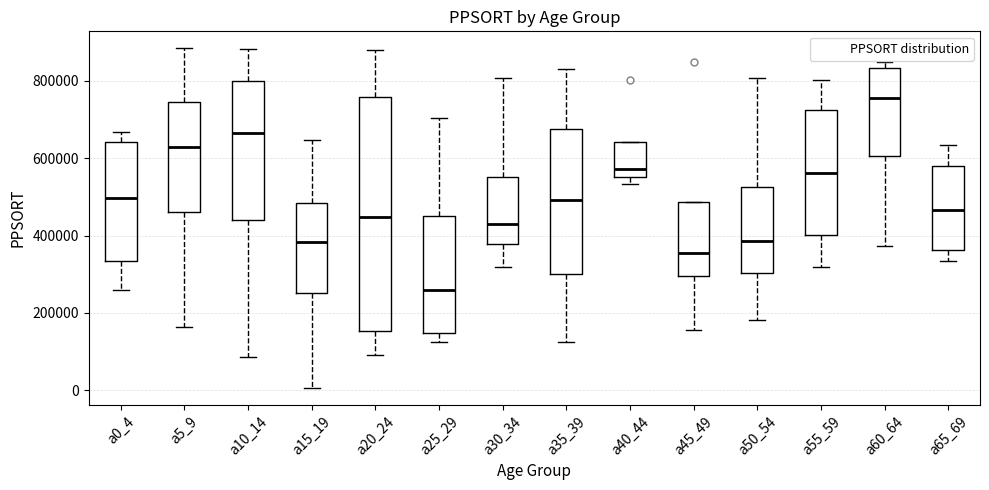

Which box is the tallest, from its lower edge to its upper edge?

a20_24